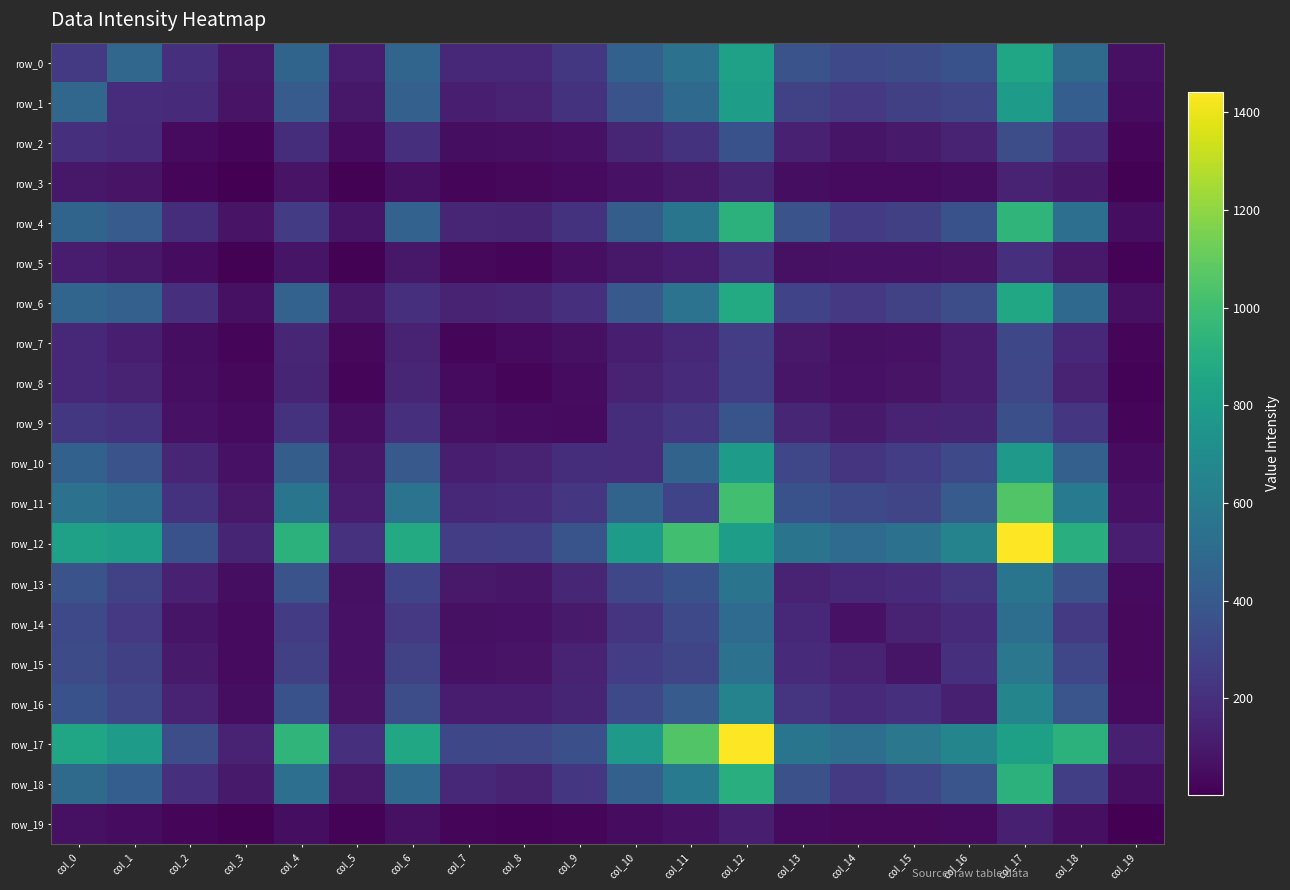

Rank the categories by row_11 value from lowest to highest.

col_19, col_3, col_5, col_7, col_8, col_2, col_9, col_11, col_15, col_14, col_13, col_16, col_10, col_1, col_0, col_6, col_4, col_18, col_12, col_17